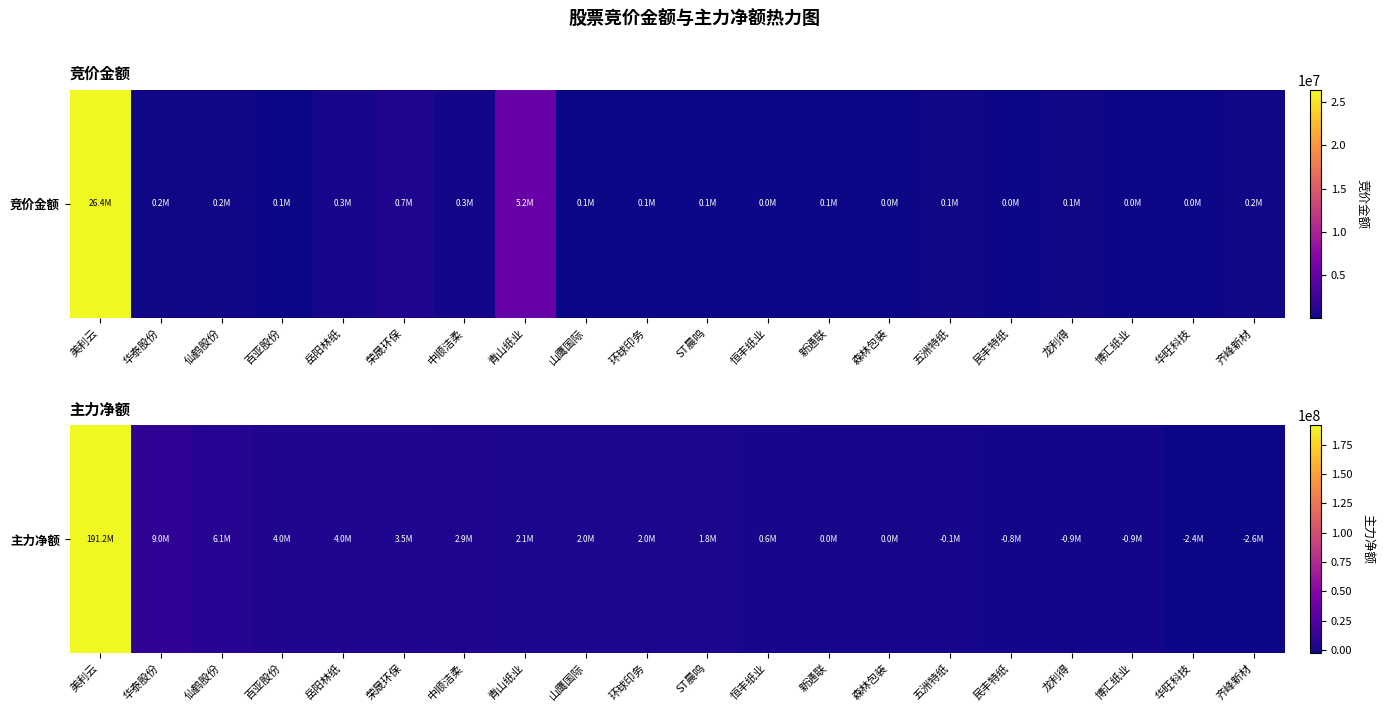

The chart shows a value of 3116538 at ST晨鸣. True or false?

False